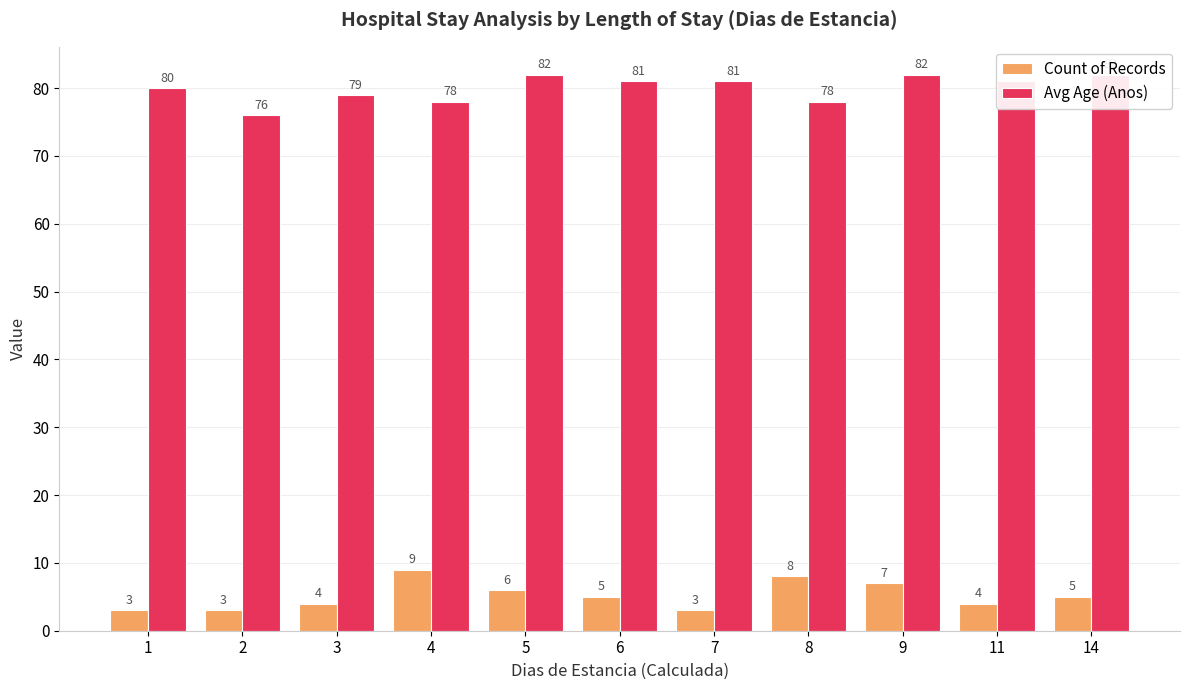

At which label does Avg Age (Anos) reach its peak?

5